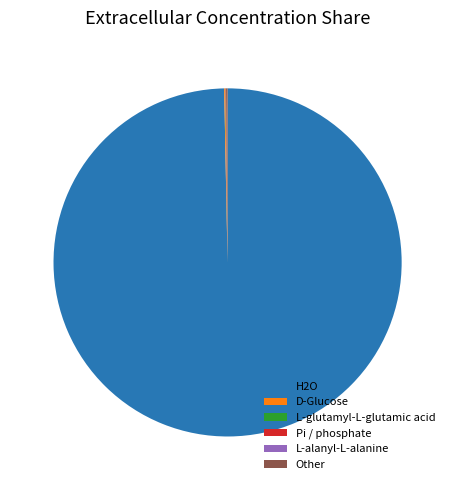

Does any single category account for the majority?

Yes